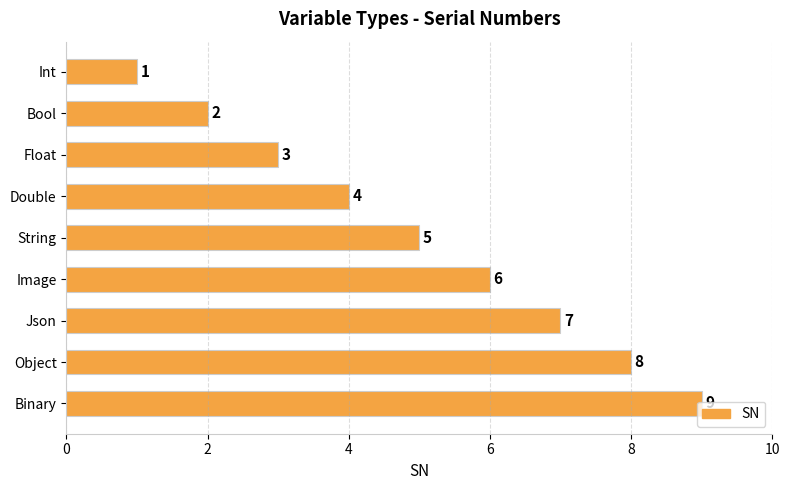

How many bars are there in total?

9